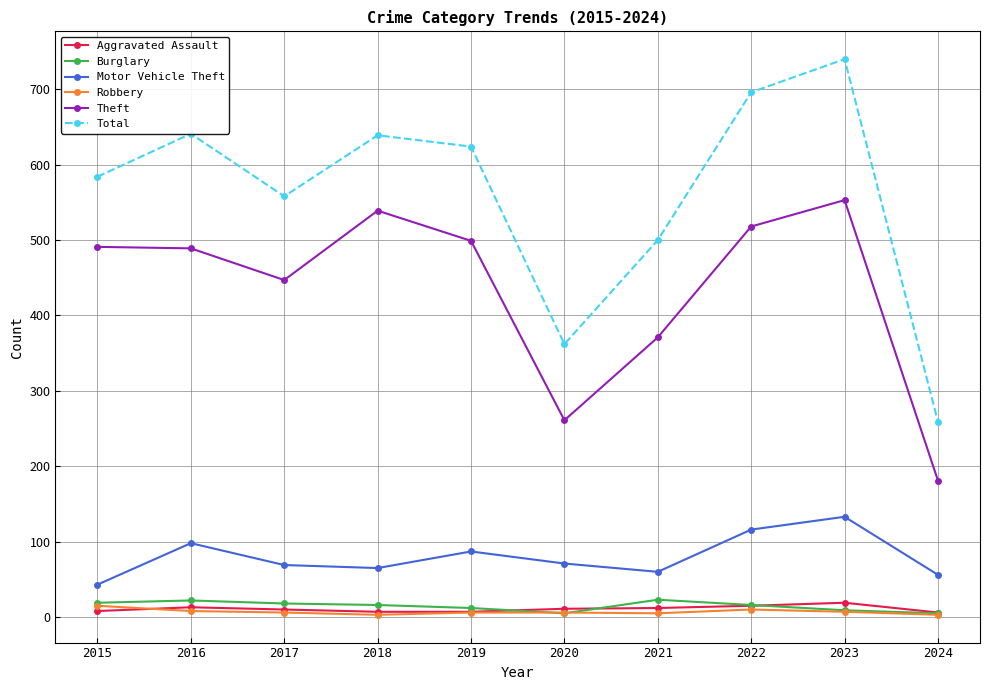

What is the value of the Robbery point at the 10th from the left?

3